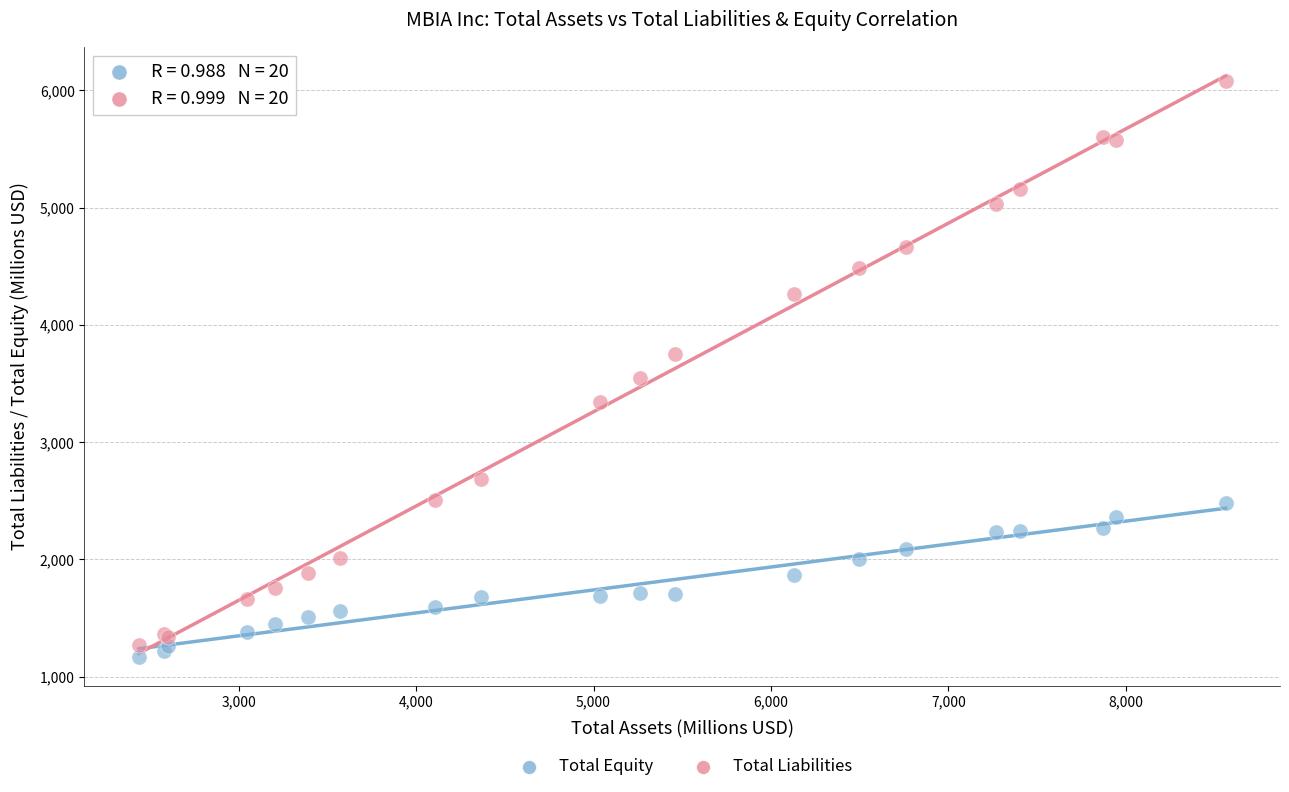

Which series reaches the maximum Y coordinate?

Total Liabilities